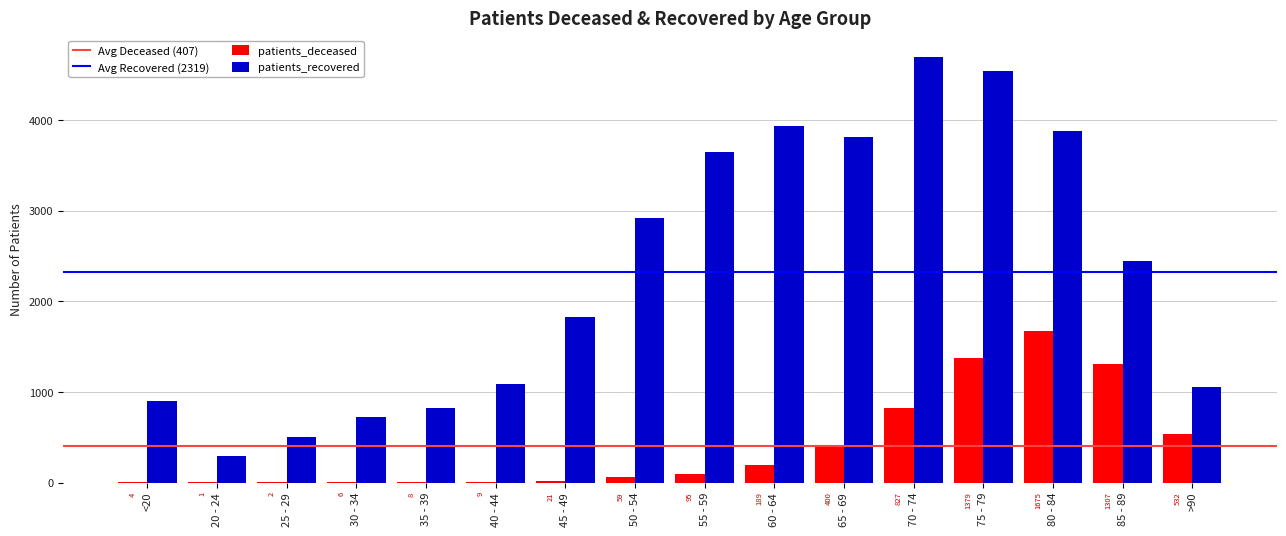

Is the value of patients_recovered at 85 - 89 greater than the value of patients_deceased at 55 - 59?

Yes